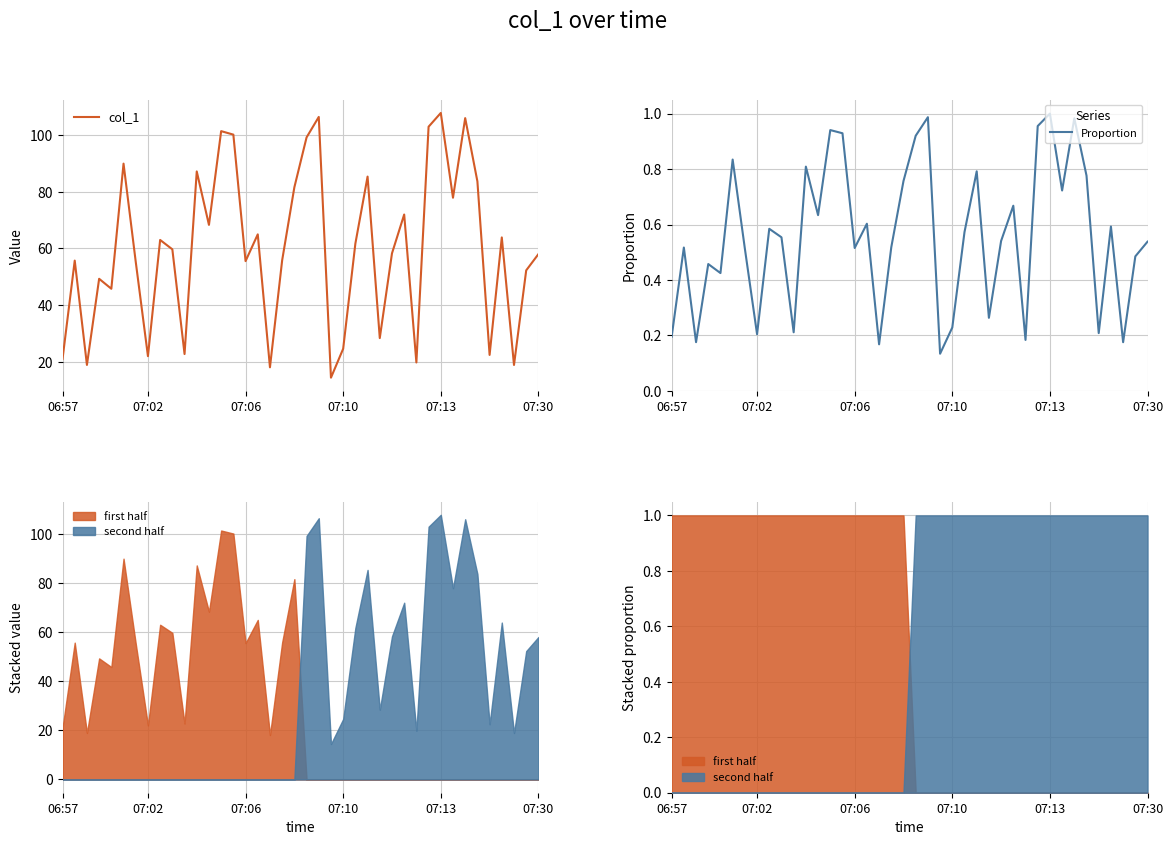

The value of col_1 at 06:57 is 5.8. True or false?

False